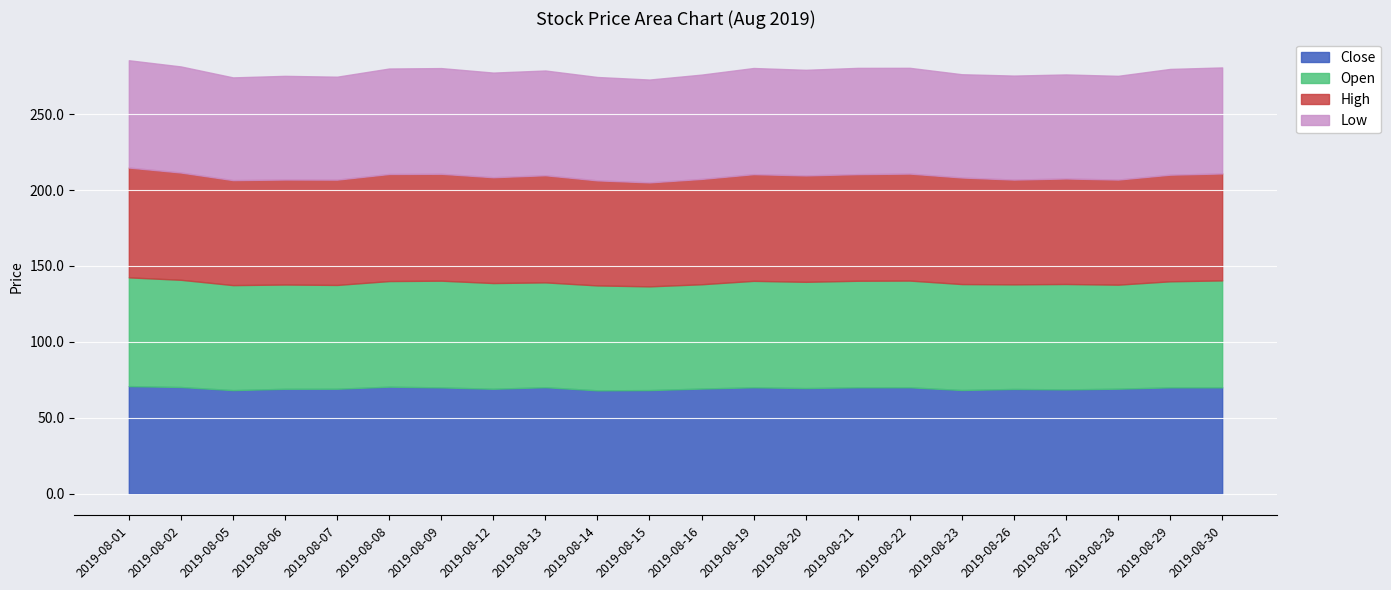

Read the Low value at 2019-08-02.

69.8